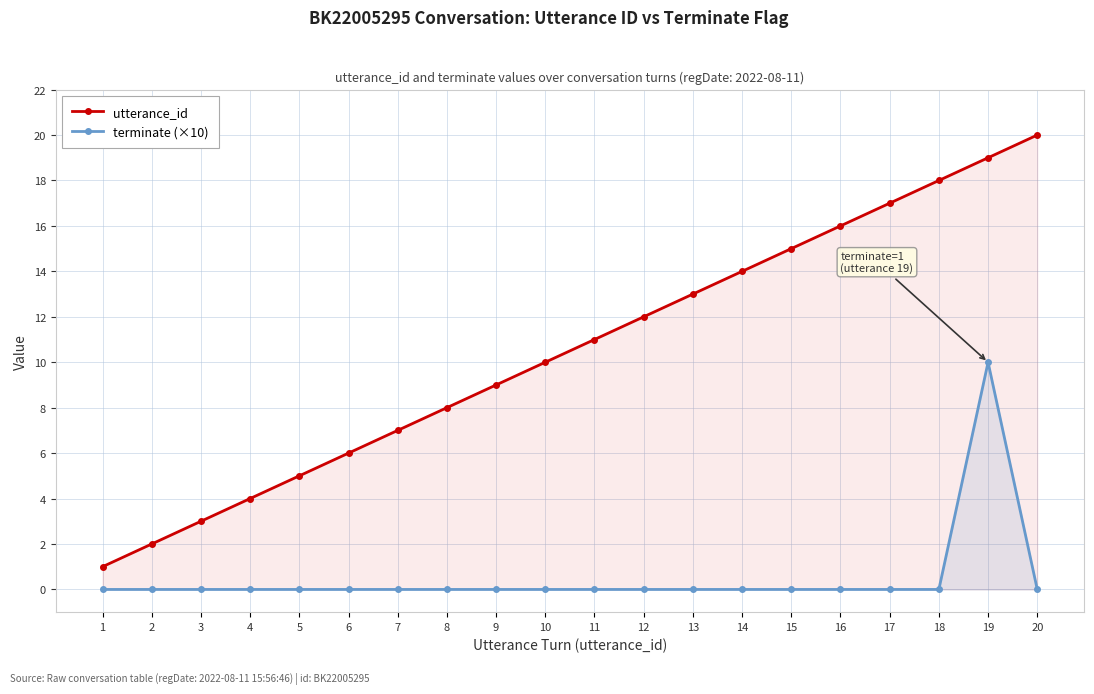

What is the difference between the maximum and minimum values in the utterance_id series?

19